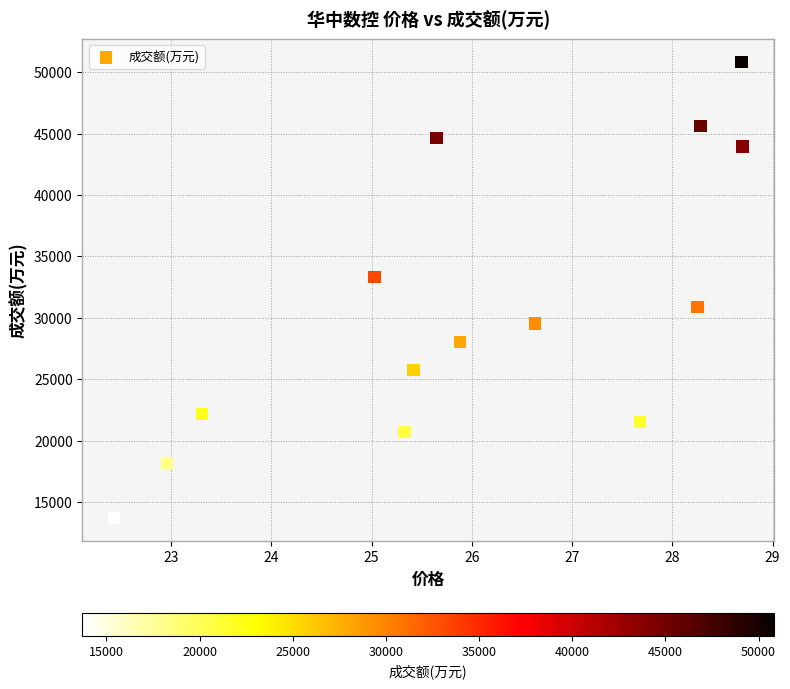

What is the range of Y values (max minus min)?

37114